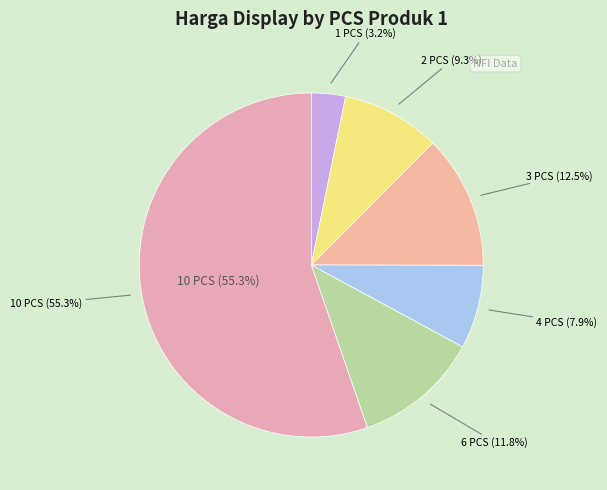

What percentage is the 2 PCS slice, to the nearest percent?

9%